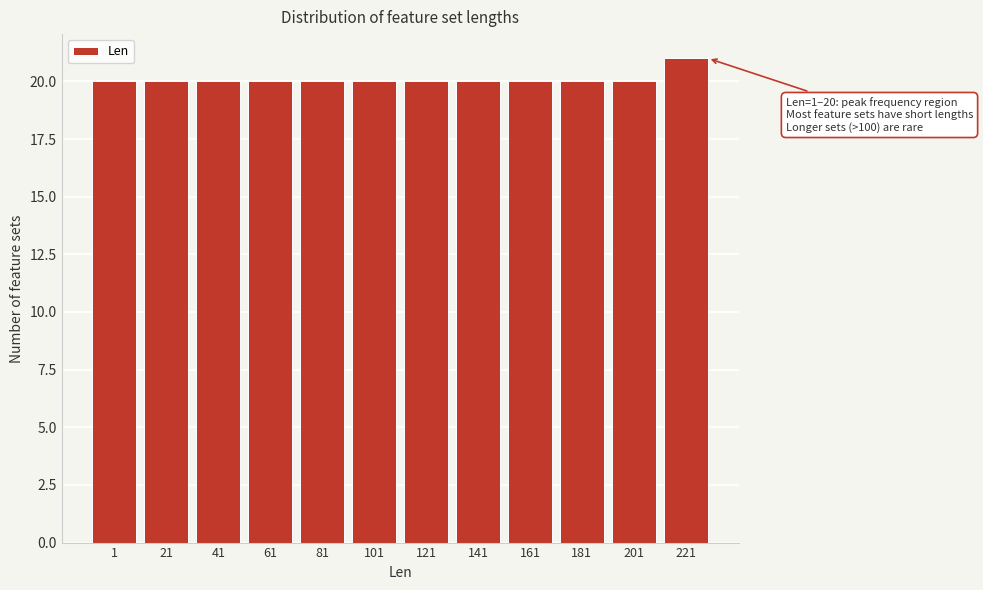

Reading right to left, extract all data points from this chart.

221=21	201=20	181=20	161=20	141=20	121=20	101=20	81=20	61=20	41=20	21=20	1=20